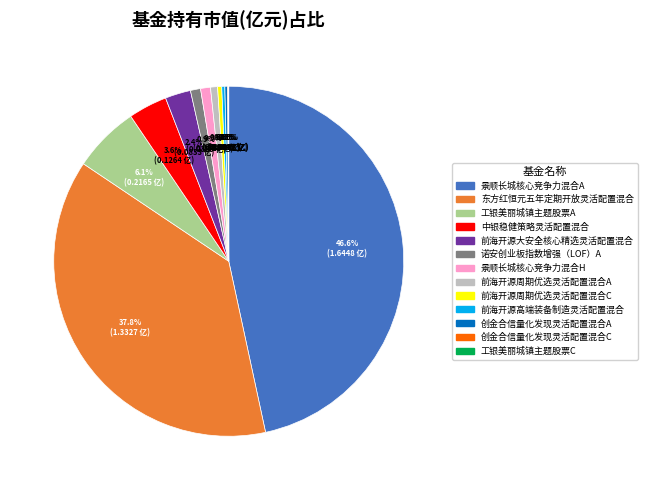

Which has a higher value, 前海开源高端装备制造灵活配置混合 or 中银稳健策略灵活配置混合?

中银稳健策略灵活配置混合